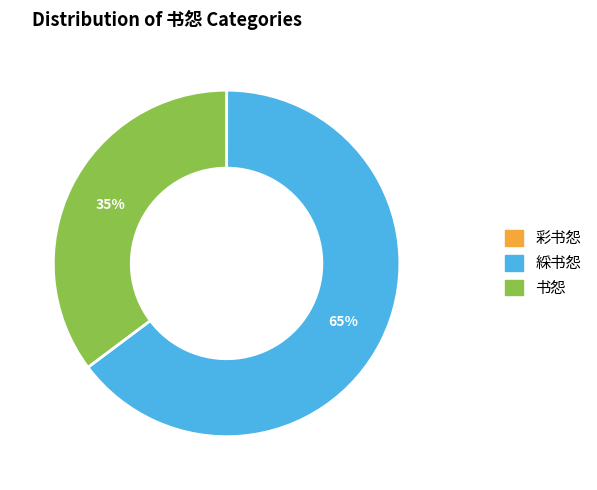

What percentage is the 綵书怨 slice, to the nearest percent?

65%